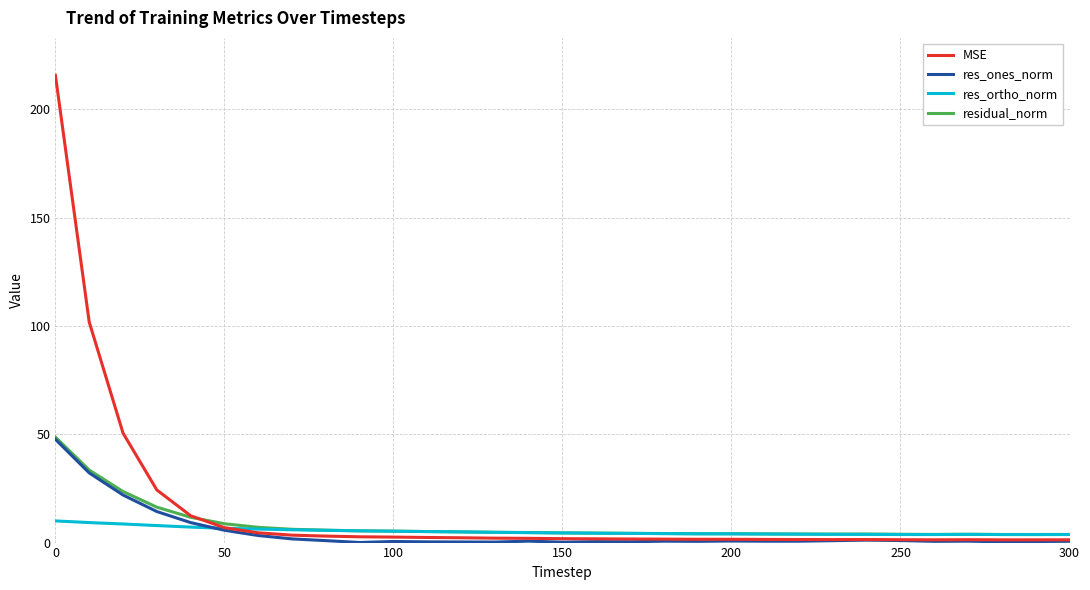

What is the maximum value for res_ortho_norm?

10.0